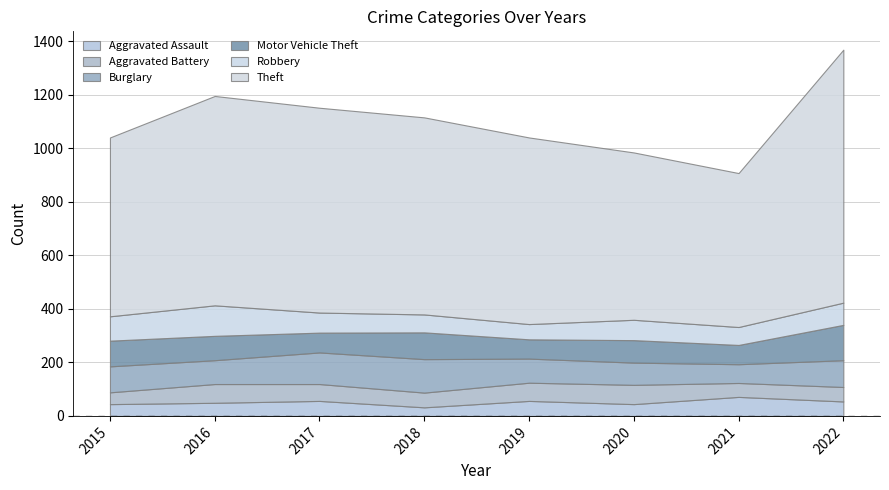

Reading right to left, list all the values displayed in this chart.

Aggravated Assault: 54	71	44	56	32	56	49	44
Aggravated Battery: 54	52	72	68	55	63	70	44
Burglary: 100	70	83	90	125	118	89	97
Motor Vehicle Theft: 132	72	84	72	100	74	91	96
Robbery: 83	67	76	57	67	75	114	91
Theft: 945	575	625	697	736	765	782	668